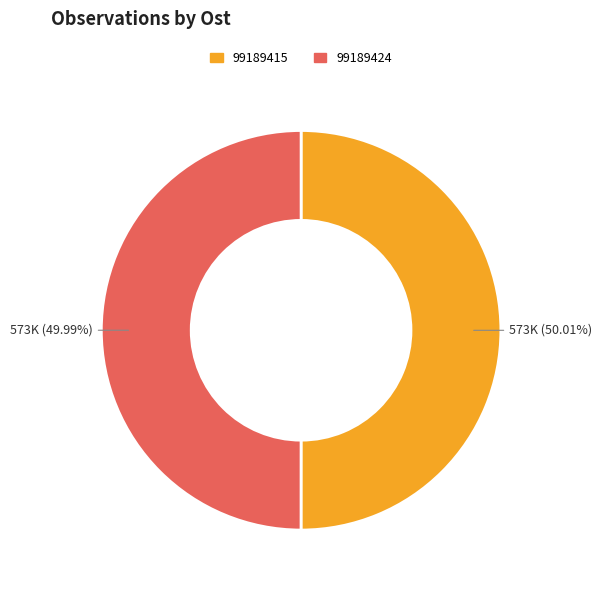

How many segments does this pie chart have?

2